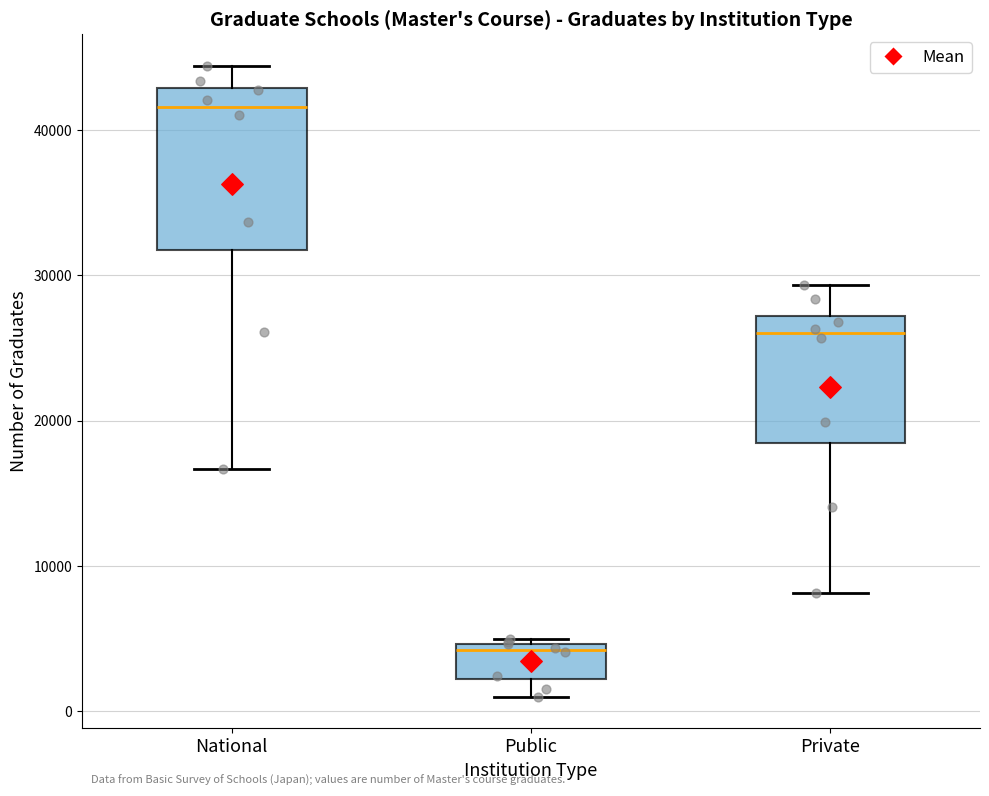

Reading left to right, transcribe this box plot: for each box, give where its median line is, the range the box spans, and where its two whiskers end, as read against the y-axis. The values are not printed on the chart, so give them approximately, as read against the axis.

National: median 42000, box 32000 to 43000, whiskers 17000 to 44000
Public: median 4000, box 2000 to 5000, whiskers 1000 to 5000
Private: median 26000, box 18000 to 27000, whiskers 8000 to 29000